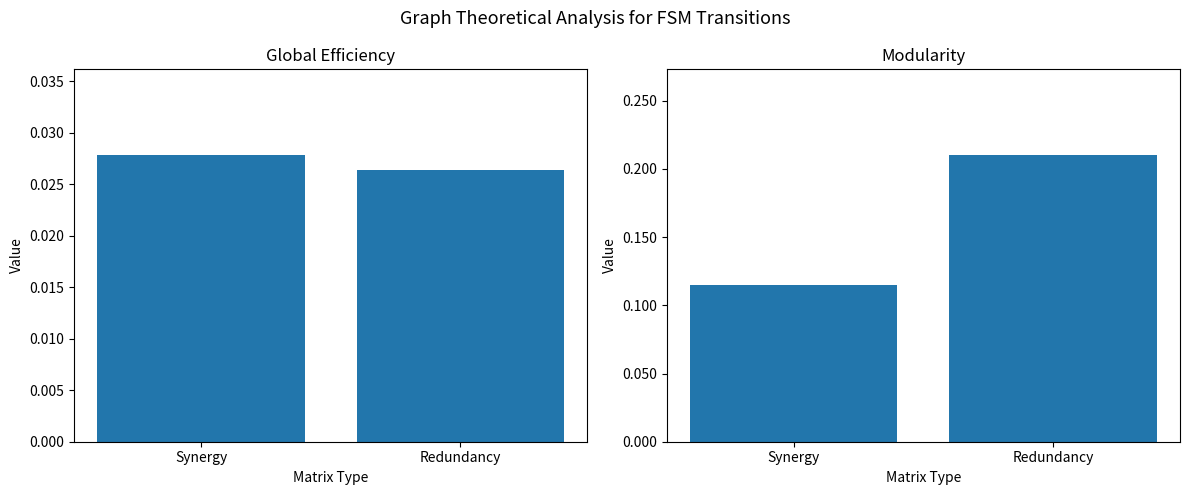

How many groups of bars are there?

2